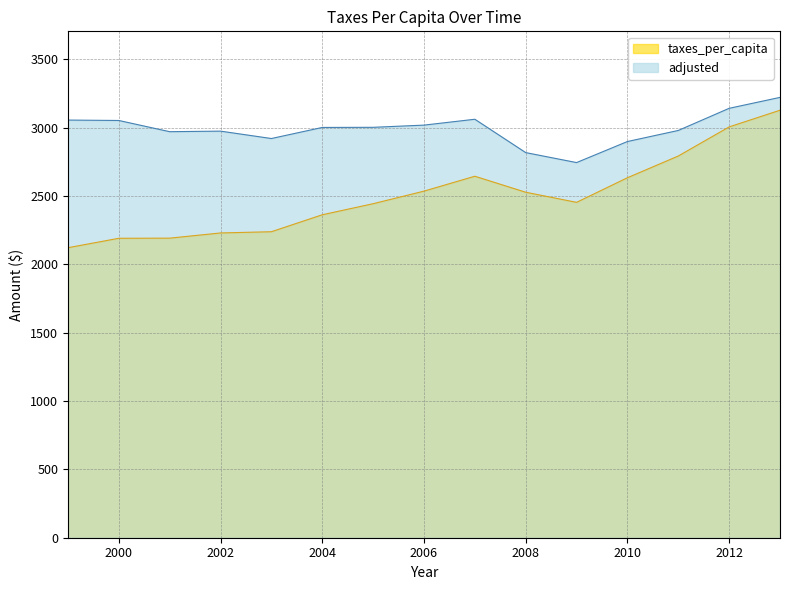

List the labels in order of taxes_per_capita value, smallest first.

1999, 2000, 2001, 2002, 2003, 2004, 2005, 2009, 2008, 2006, 2010, 2007, 2011, 2012, 2013